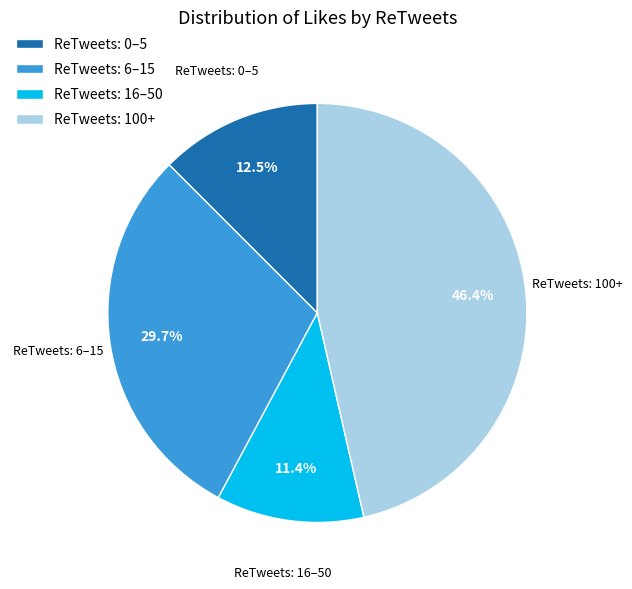

Approximately how many times larger is the value at ReTweets: 6–15 compared to ReTweets: 0–5?

2.4